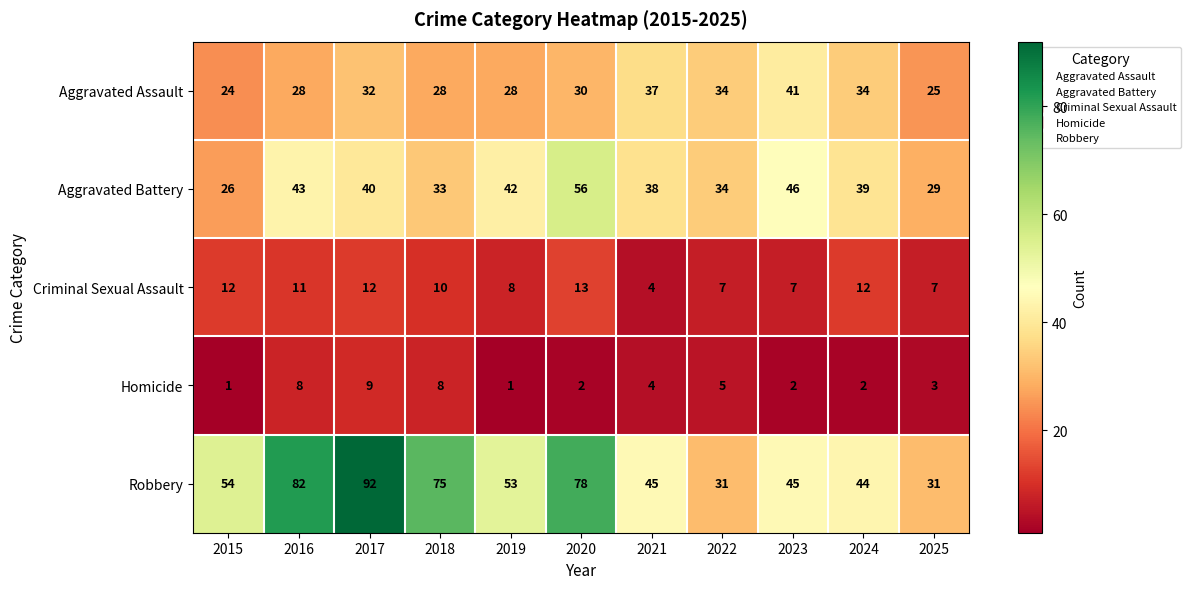

The value of Criminal Sexual Assault at 2025 is 12. True or false?

False